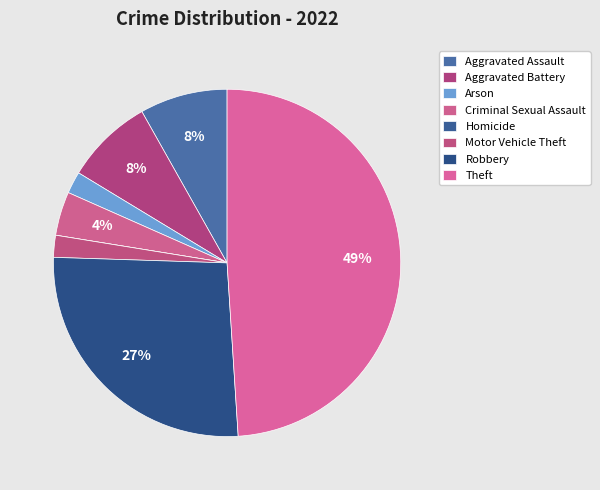

To the nearest percent, what percentage of the pie is Criminal Sexual Assault?

4%